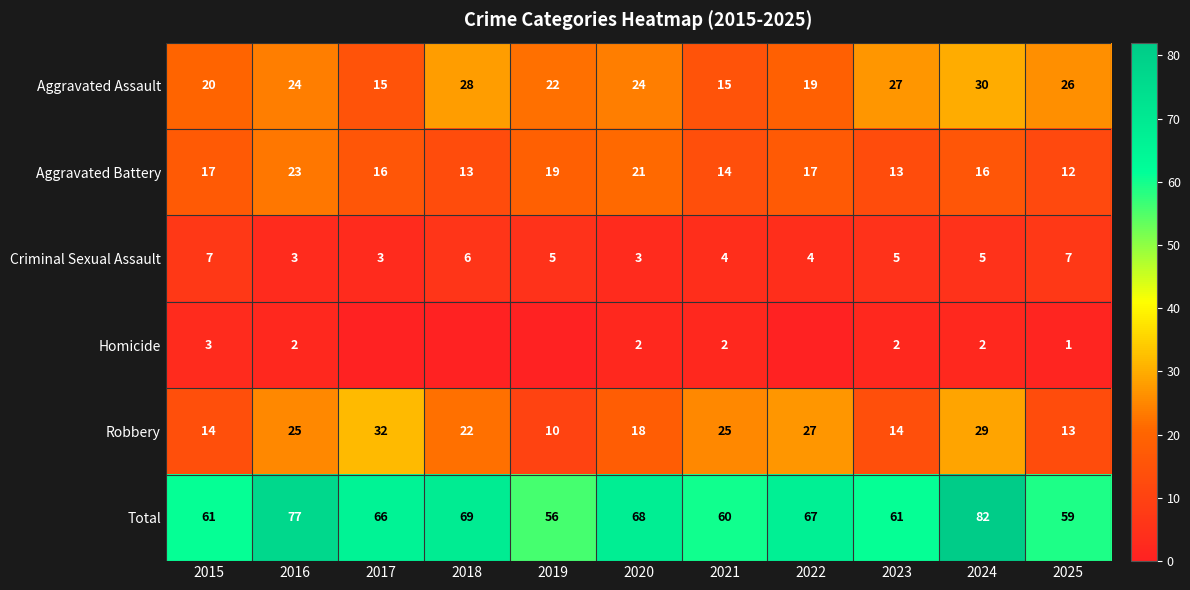

What is the total value across all series at 2018?

138